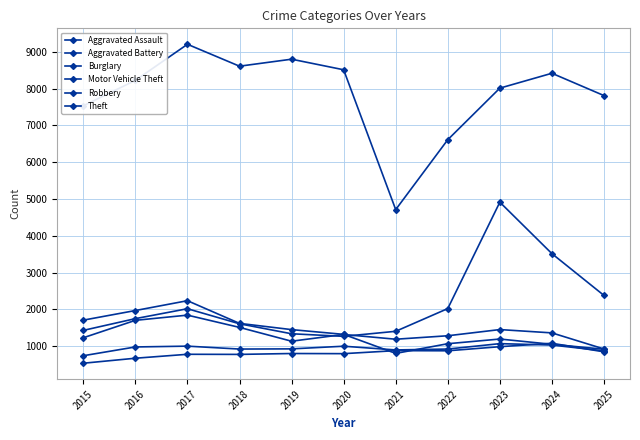

The Motor Vehicle Theft series shows 296 at 2015. True or false?

False